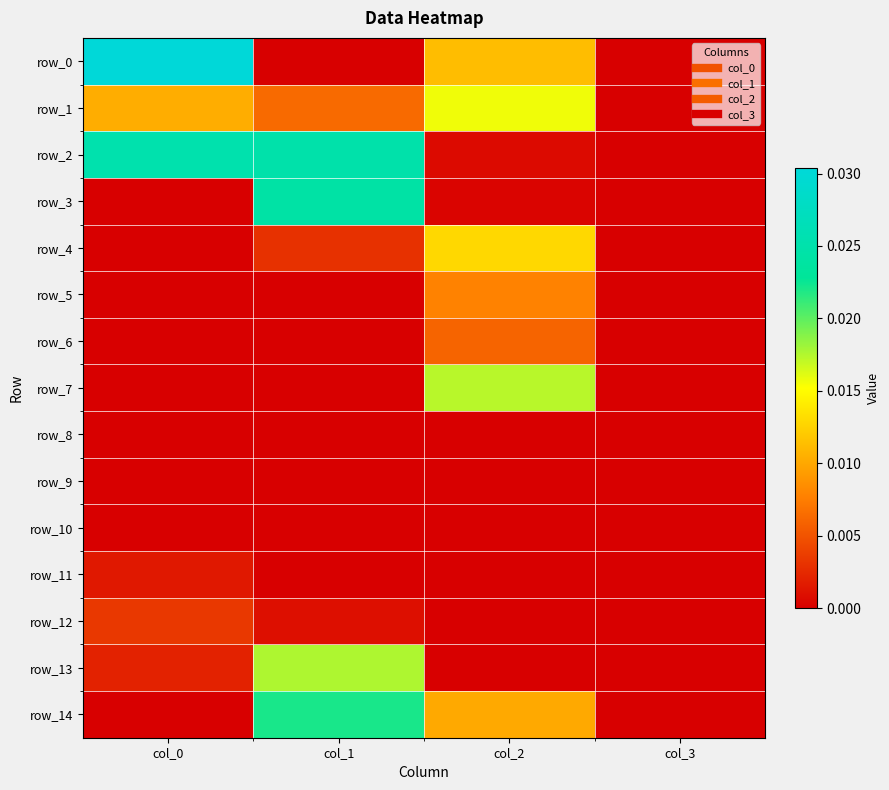

Rank the categories by row_13 value from lowest to highest.

col_3, col_2, col_0, col_1